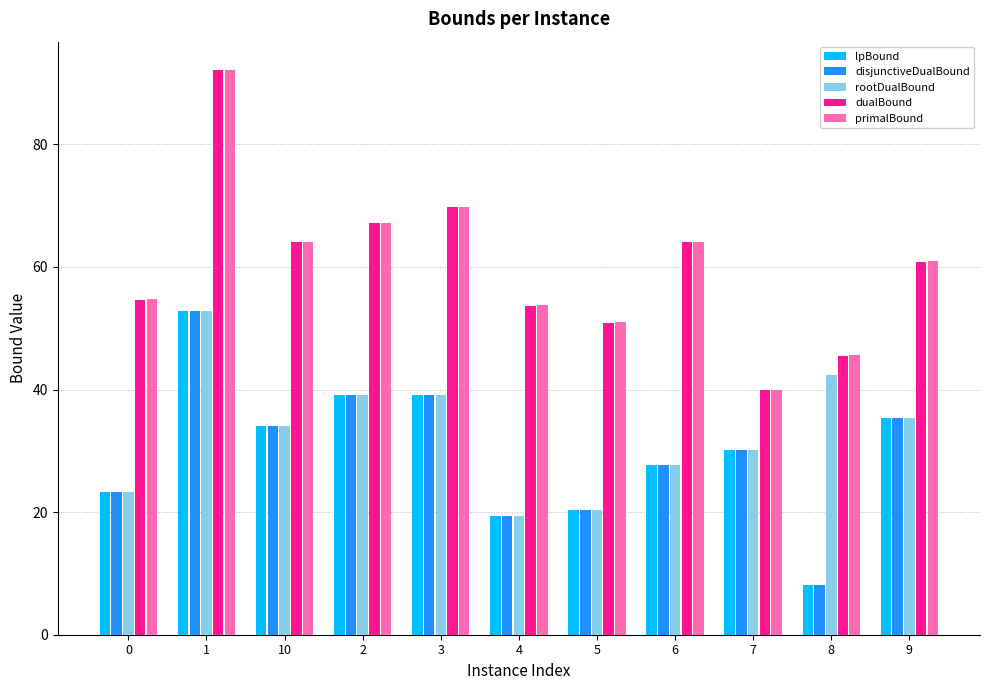

What is the difference between the second highest and minimum values in the lpBound series?

31.0